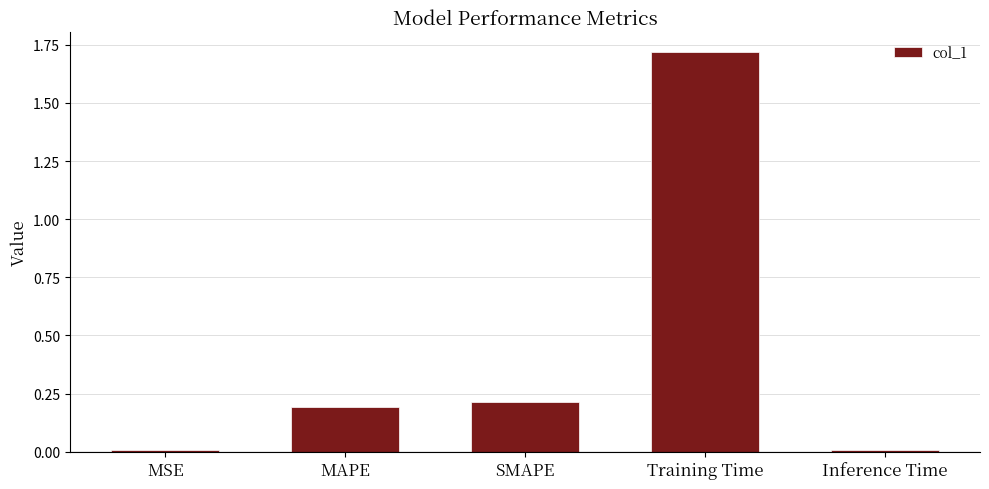

Are the bars horizontal?

No